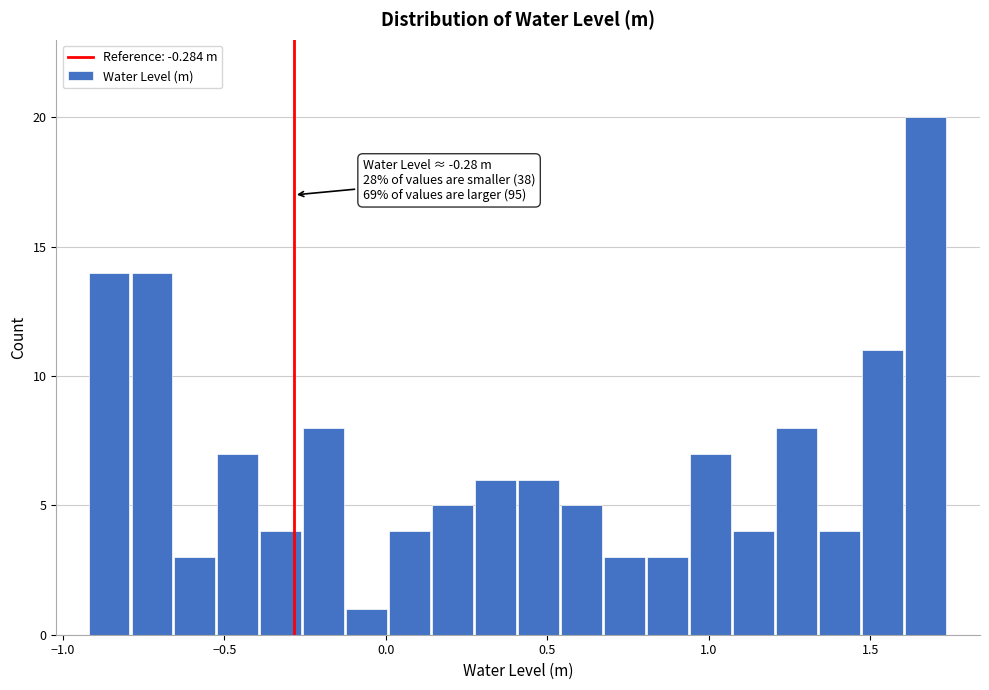

Around what value on the x-axis is the tallest bar? Give the approximate position of its centre, as read against the axis.

1.65